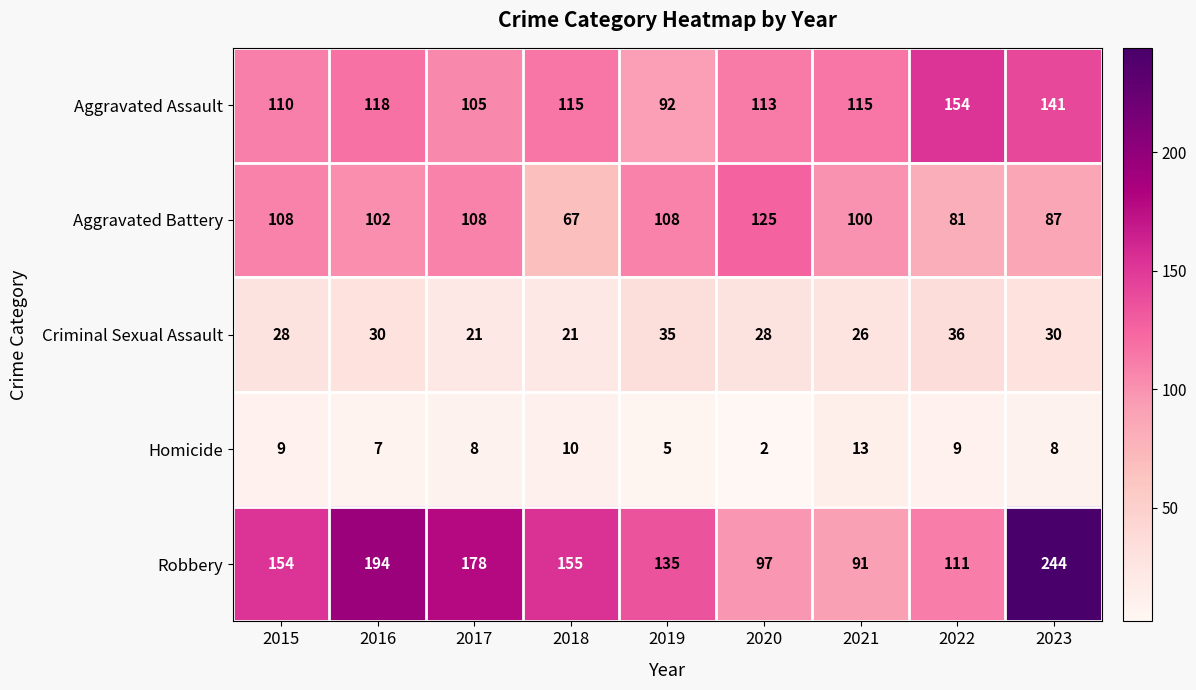

What value does the Criminal Sexual Assault series have at 2017?

21